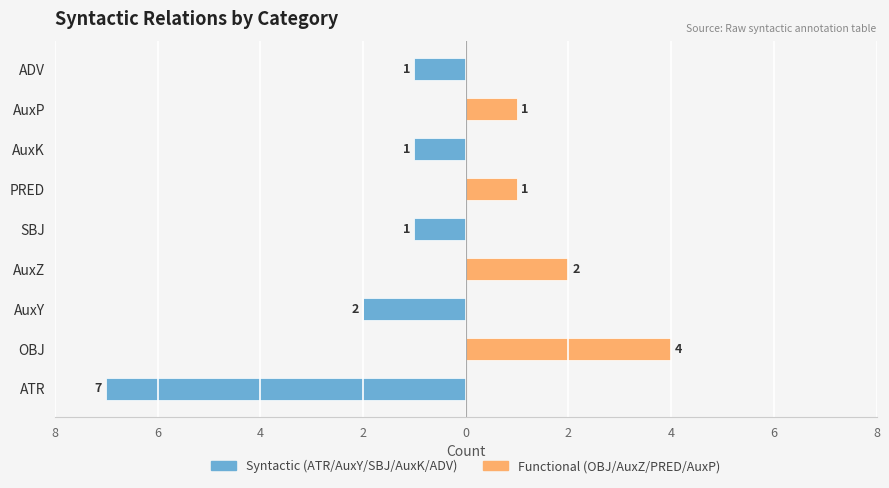

What is the average value of the Syntactic (ATR/AuxY/SBJ/AuxK/ADV) series?

-1